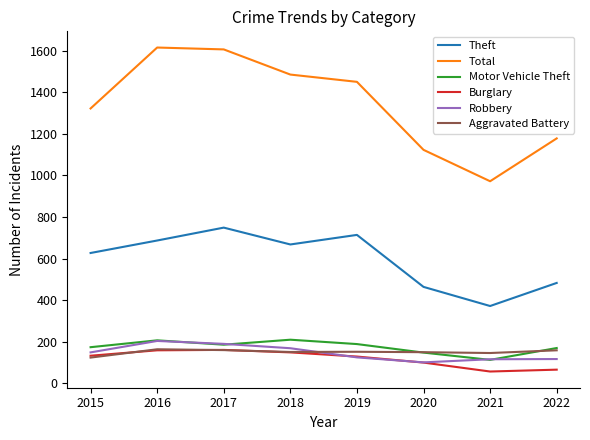

What is the maximum value for Robbery?

204